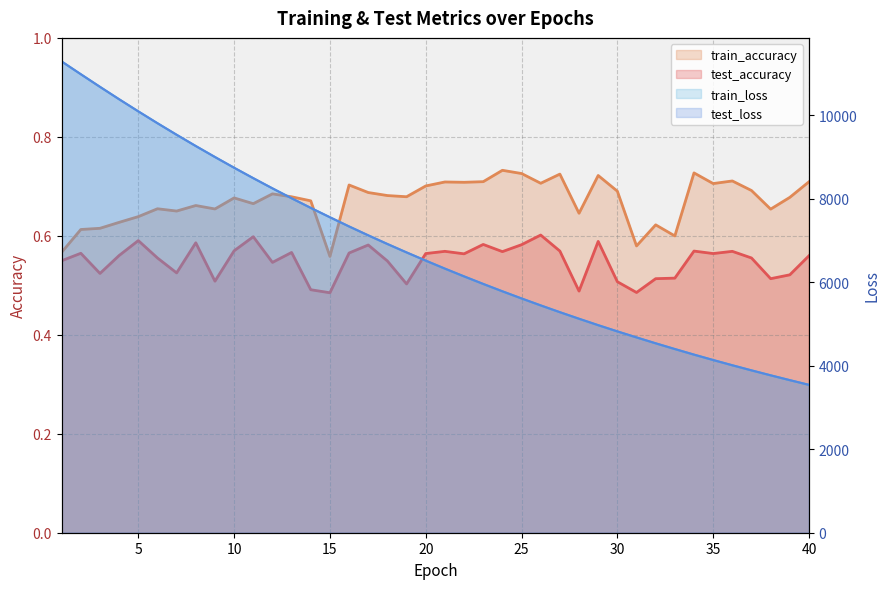

At which label does train_loss first exceed 6517?

1